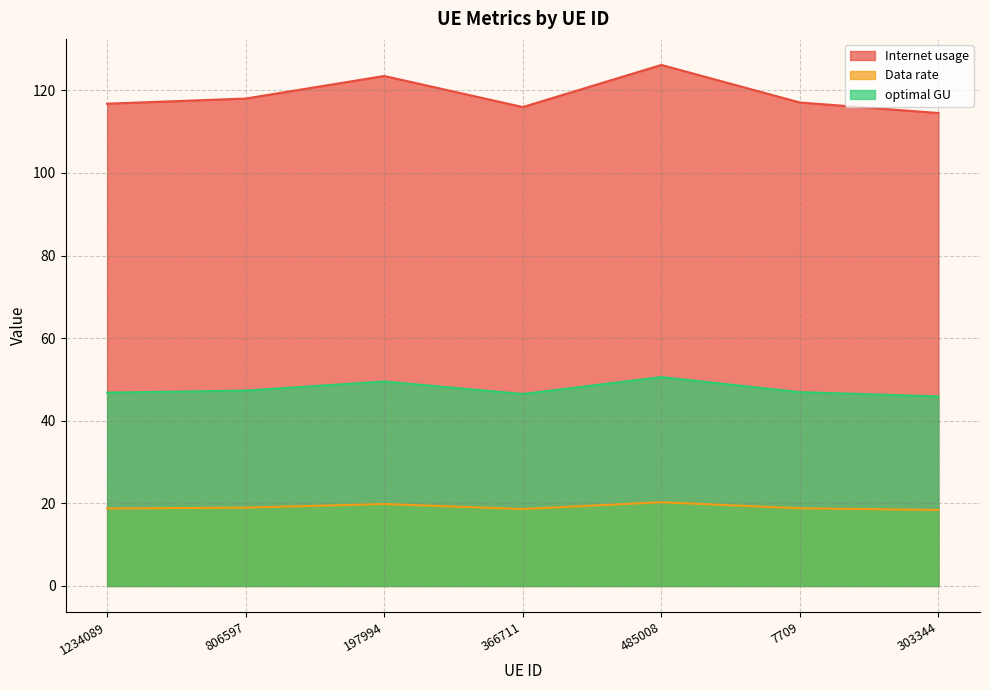

True or false: Internet usage and Data rate cross at least once.

False